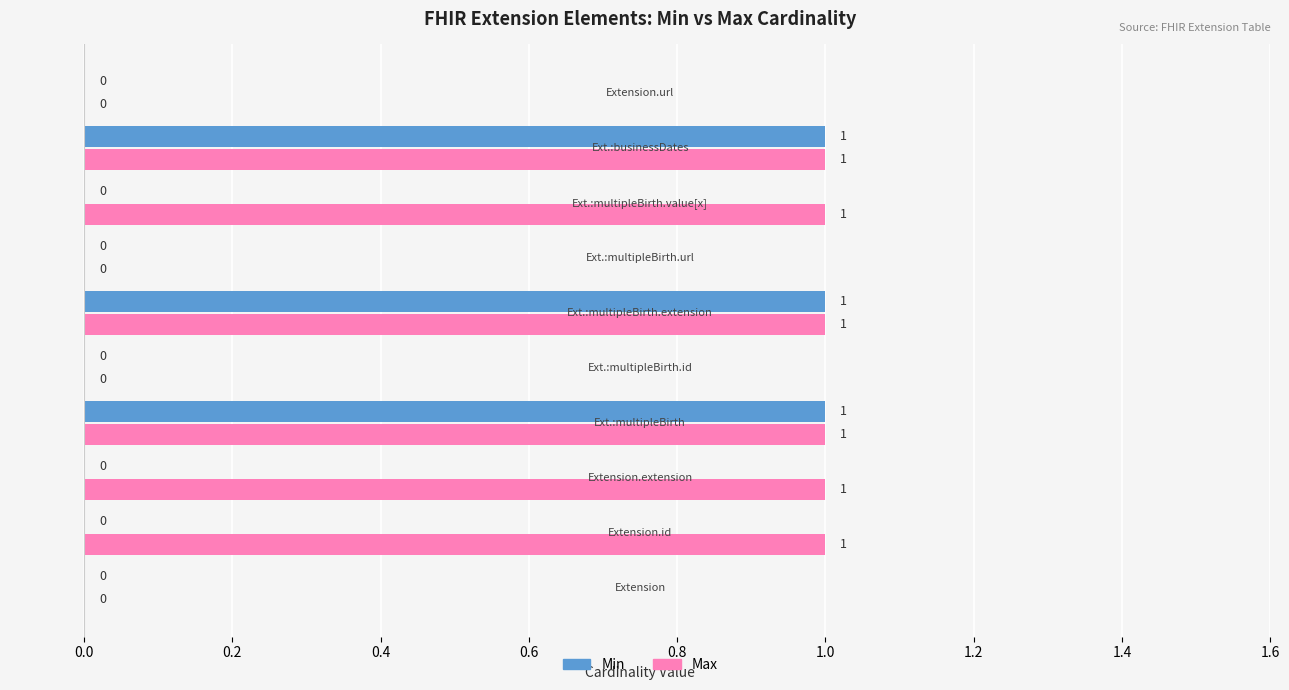

How many Min values are between 0 and 1?

10